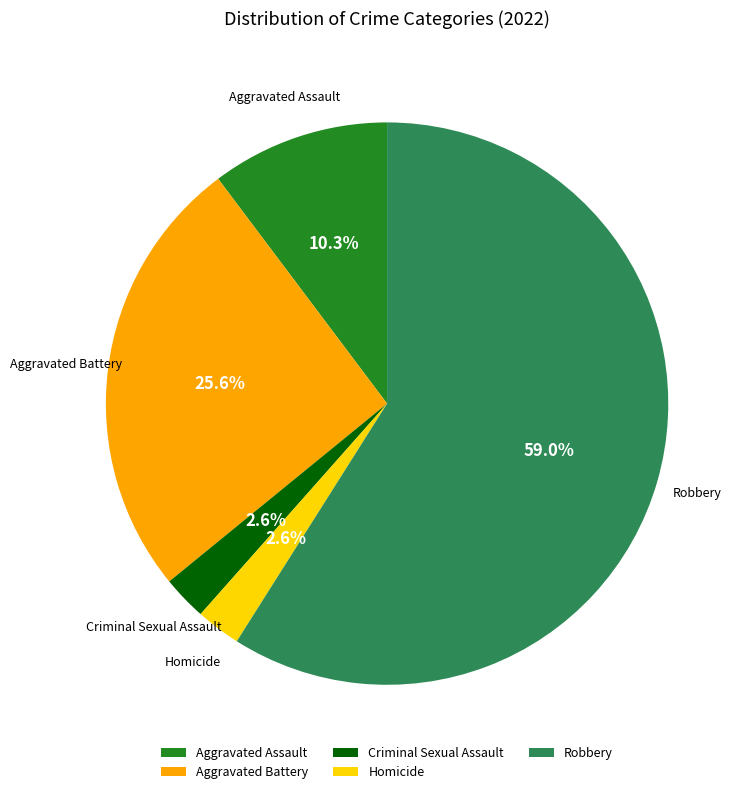

What percentage do Robbery and Aggravated Assault together represent?

69.2%